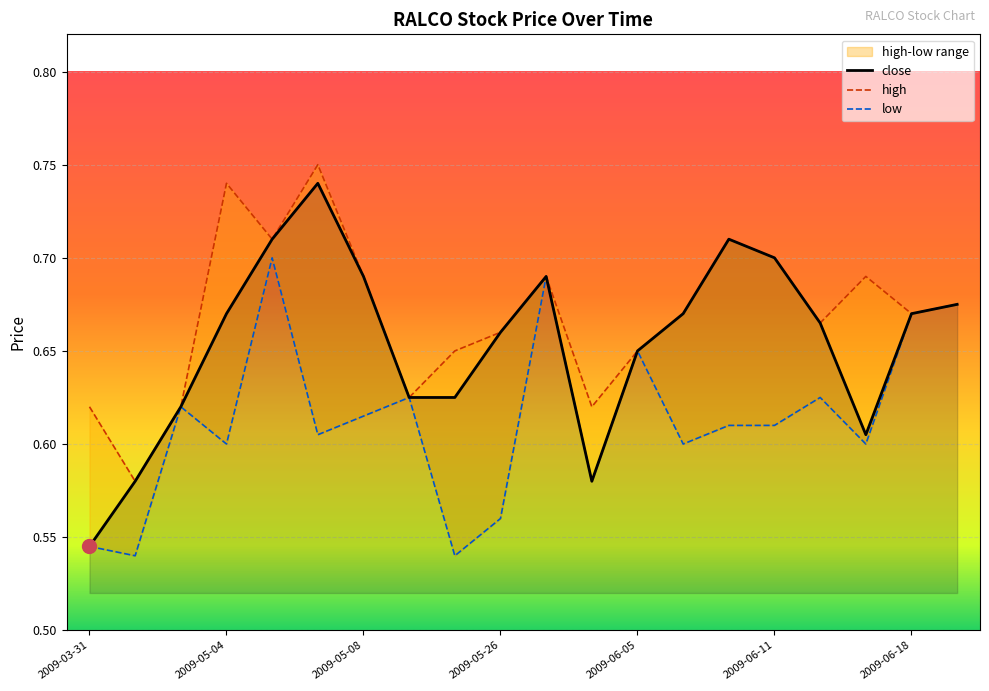

How many lines are shown in the chart?

3